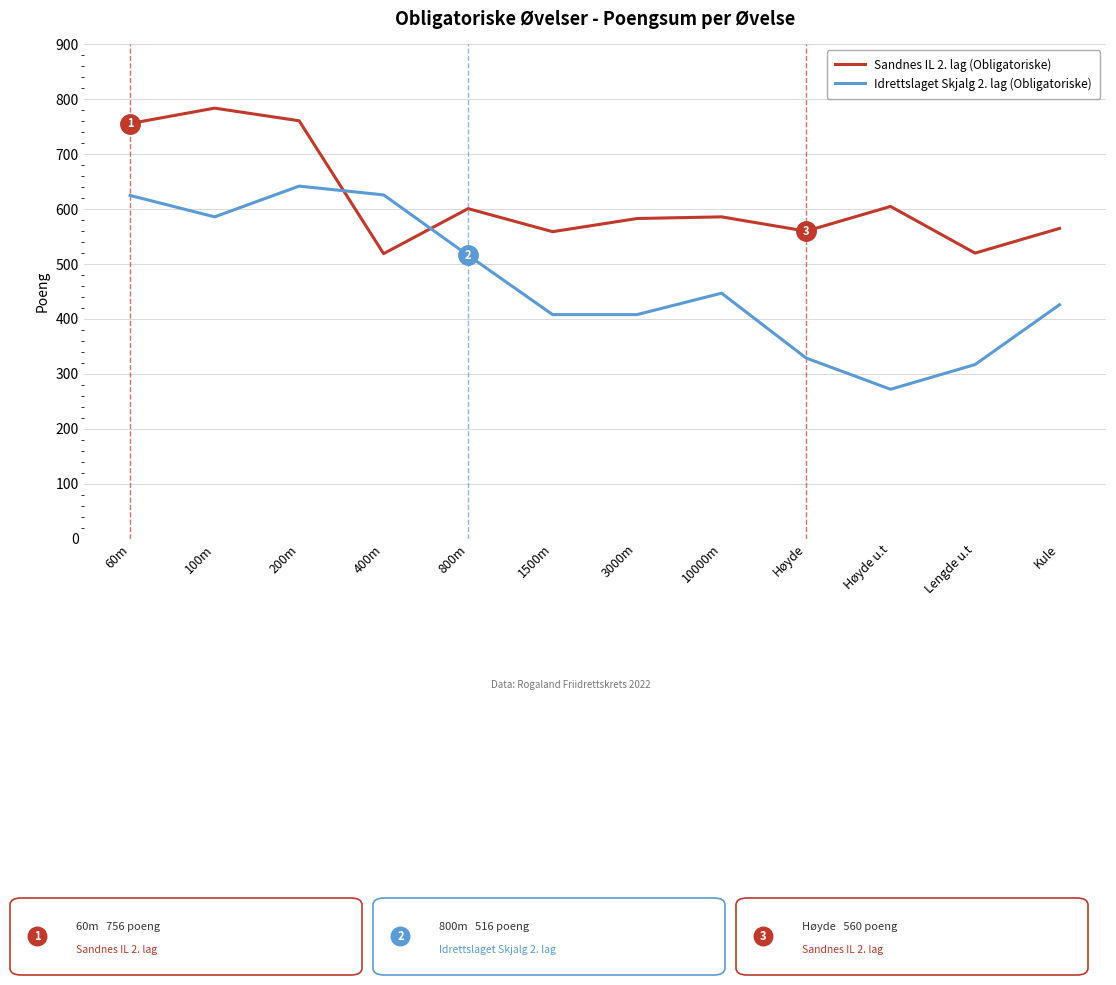

At which category does the chart reach its minimum across all series?

Høyde u.t